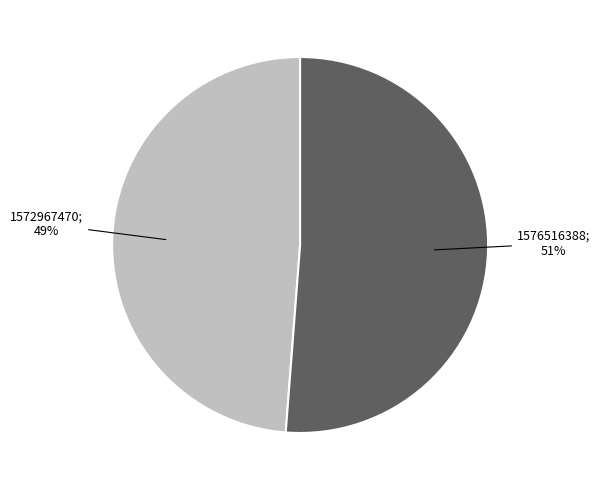

To the nearest percent, what is the difference between the largest and smallest slice percentages?

2%